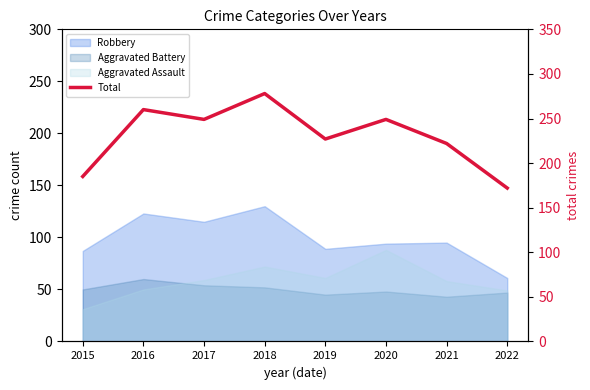

What is the maximum value shown in the chart?

278